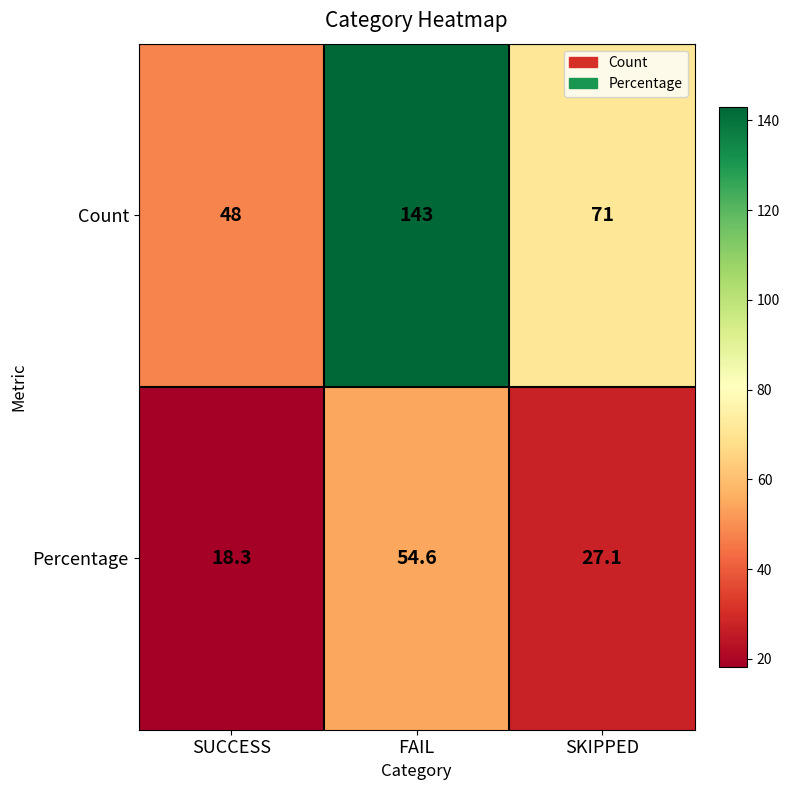

The value of Count at FAIL is 90.7. True or false?

False